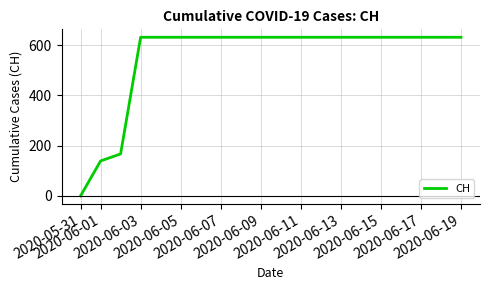

What is the difference between the maximum and minimum values?

631